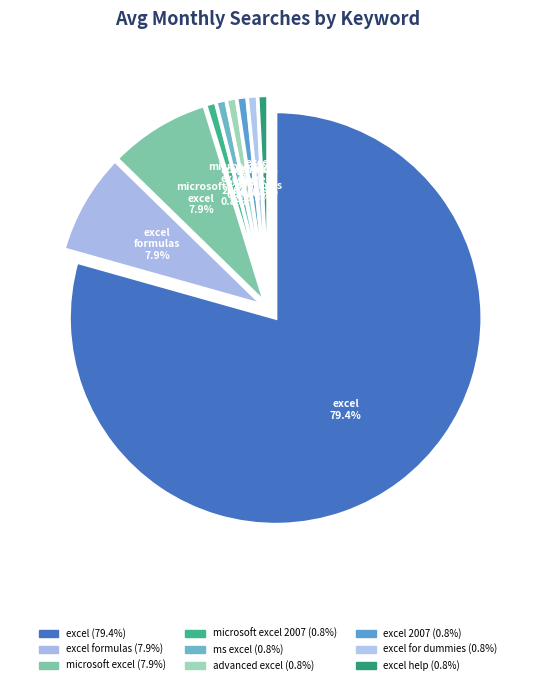

What is the change in value from excel to advanced excel?

-9900000